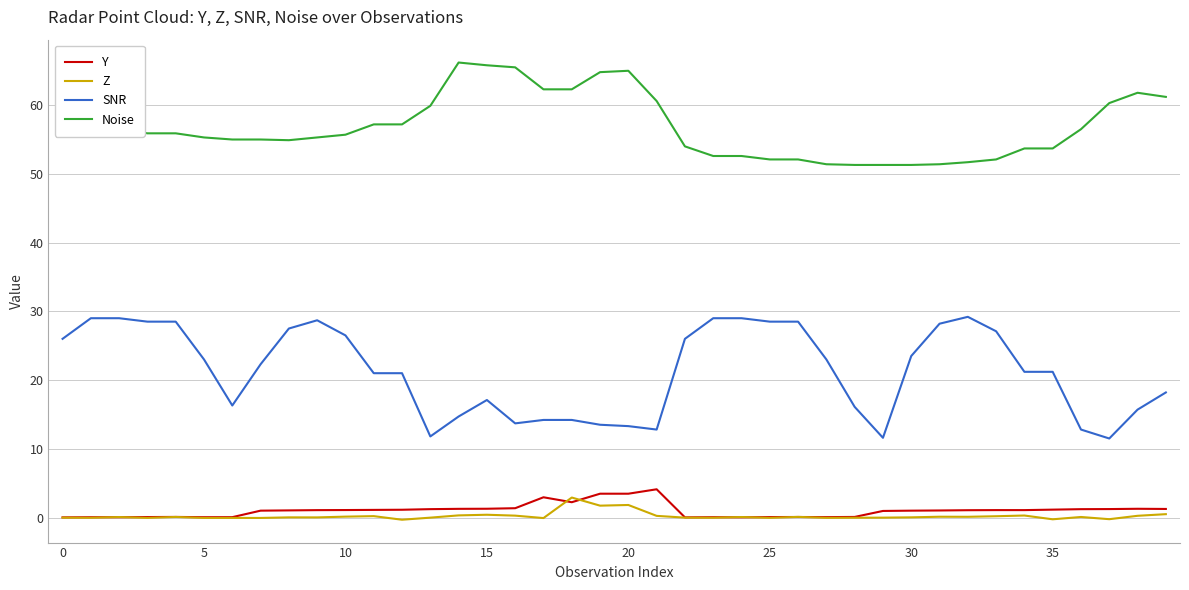

Rank the series by their maximum value, from lowest to highest.

Z, Y, SNR, Noise